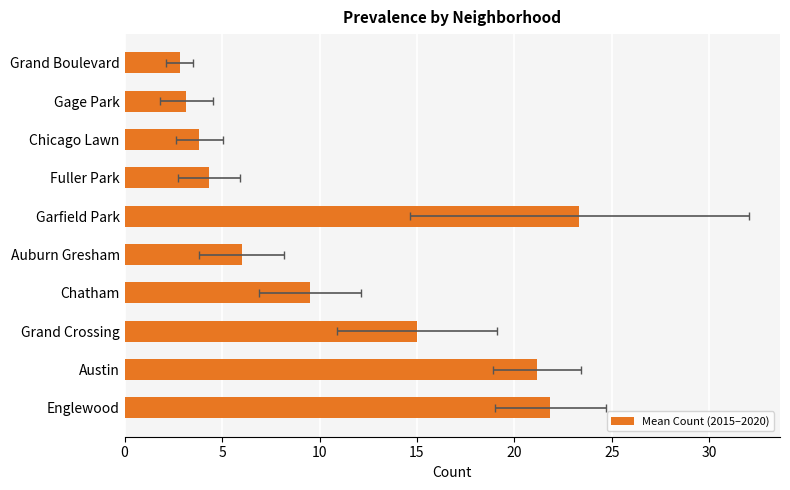

Count the number of data series in this chart.

1